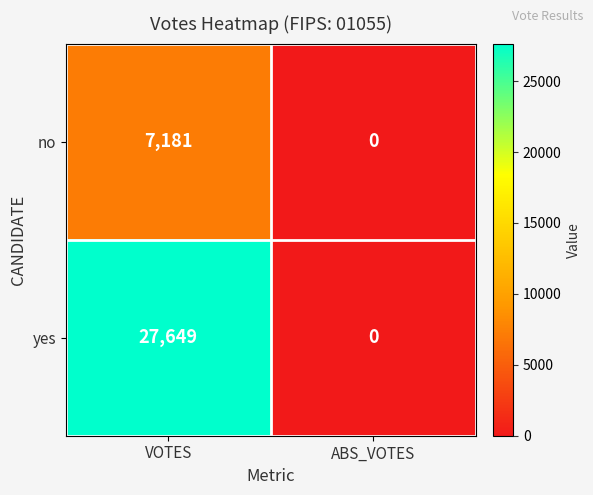

True or false: no has a value of 7181 at VOTES.

True